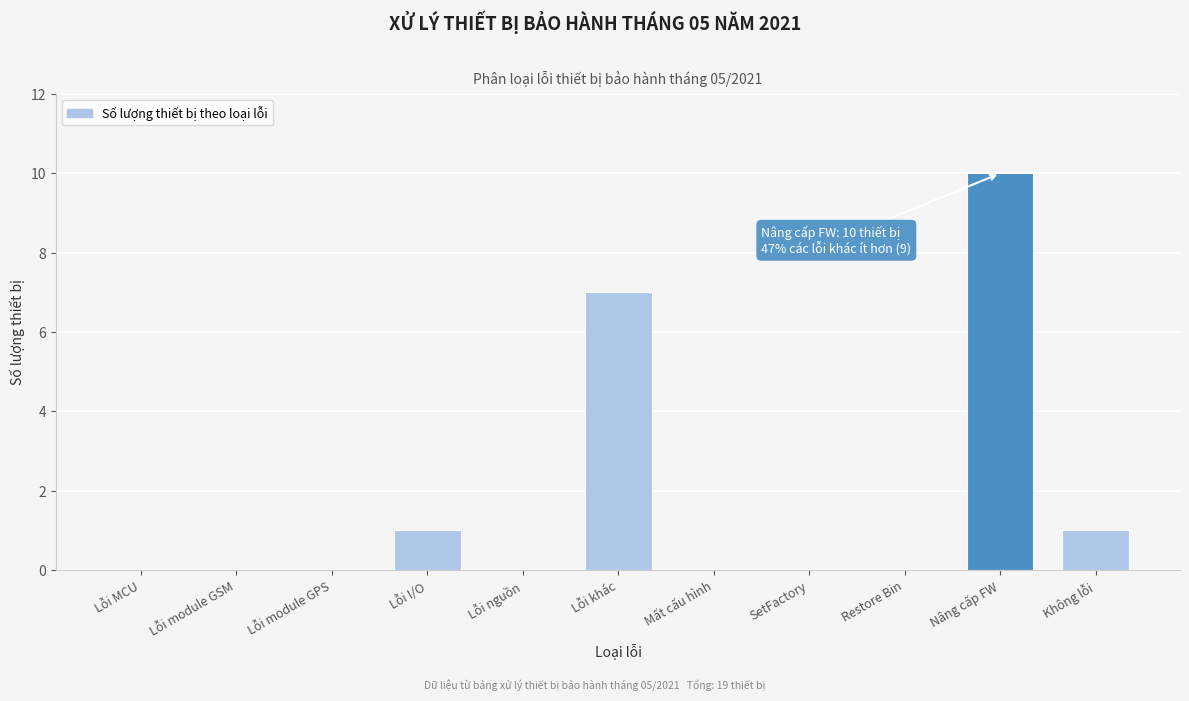

Reading left to right, extract all data points from this chart.

Lỗi MCU=0	Lỗi module GSM=0	Lỗi module GPS=0	Lỗi I/O=1	Lỗi nguồn=0	Lỗi khác=7	Mất cấu hình=0	SetFactory=0	Restore Bin=0	Nâng cấp FW=10	Không lỗi=1